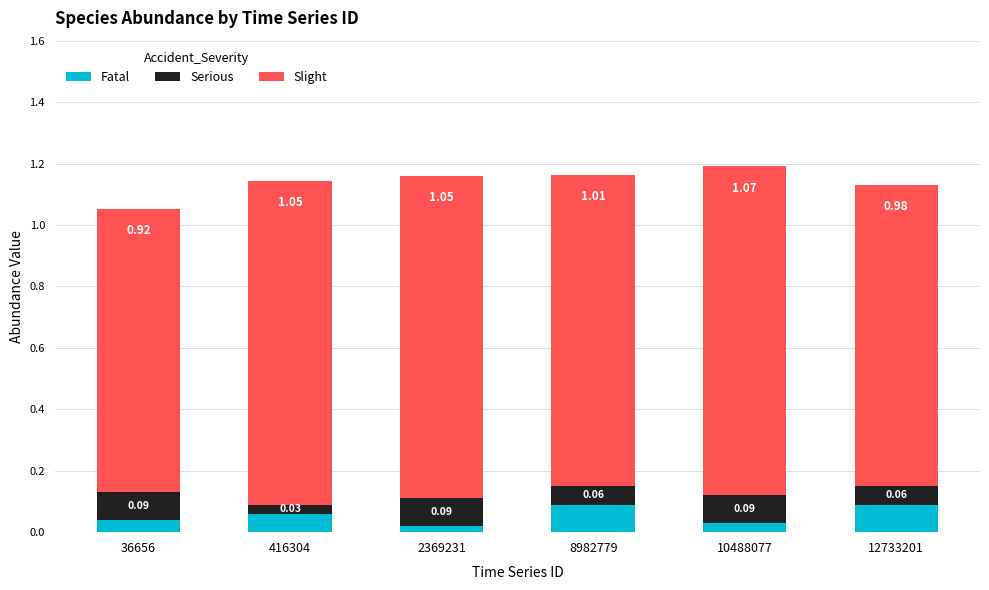

What is the total value across all series at 10488077?

1.2